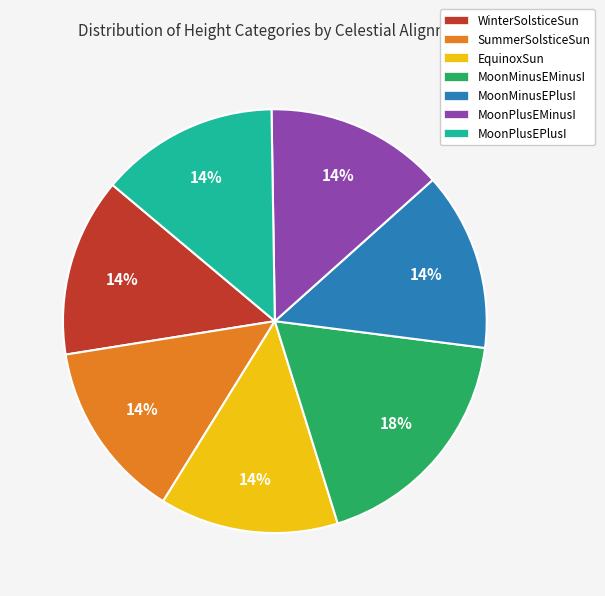

To the nearest percent, what percentage of the pie is MoonMinusEMinusI?

18%